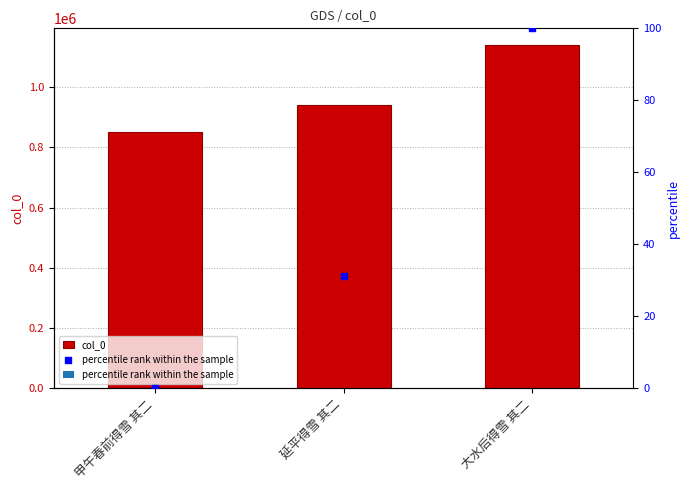

Is the value of col_0 at 大水后得雪 其二 greater than the value of percentile rank within the sample at 大水后得雪 其二?

Yes